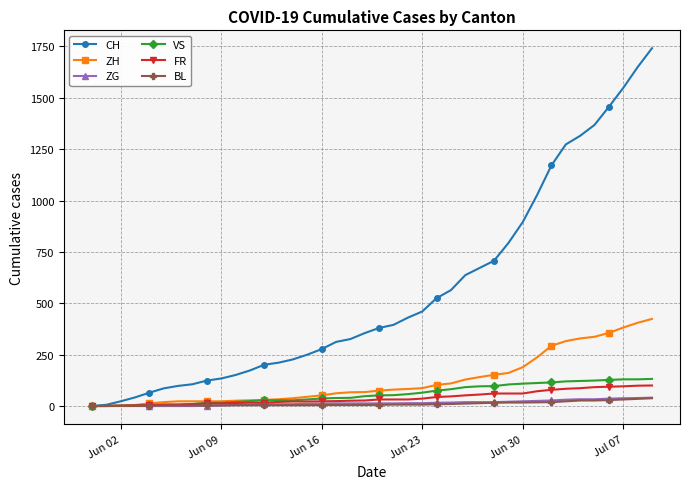

What is the greatest value displayed?

1741